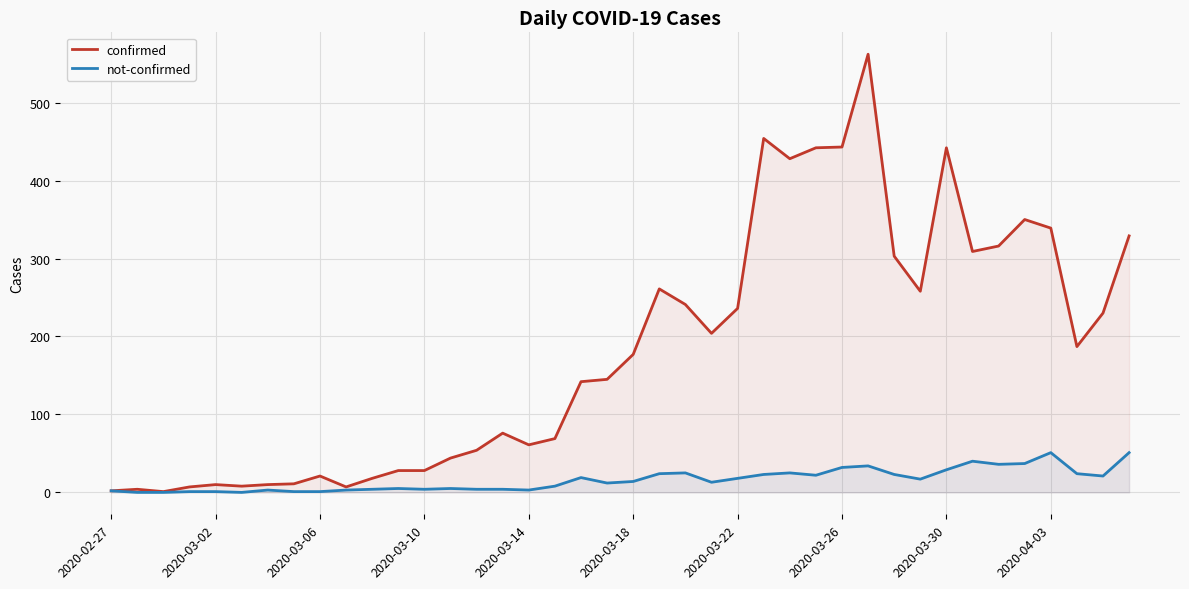

Which series has the largest range (max minus min)?

confirmed